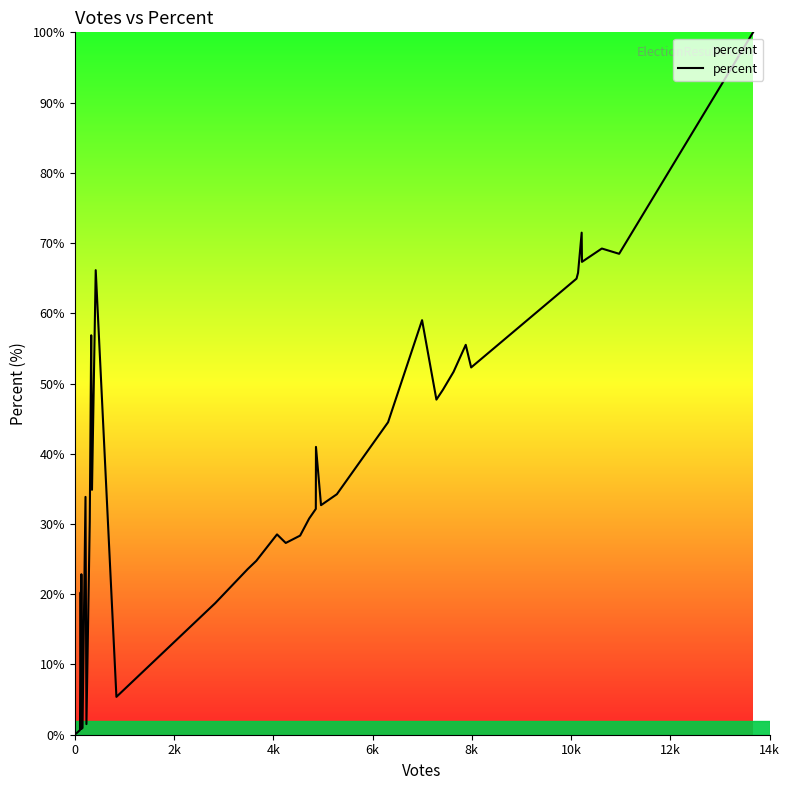

What is the greatest value displayed?

100.0